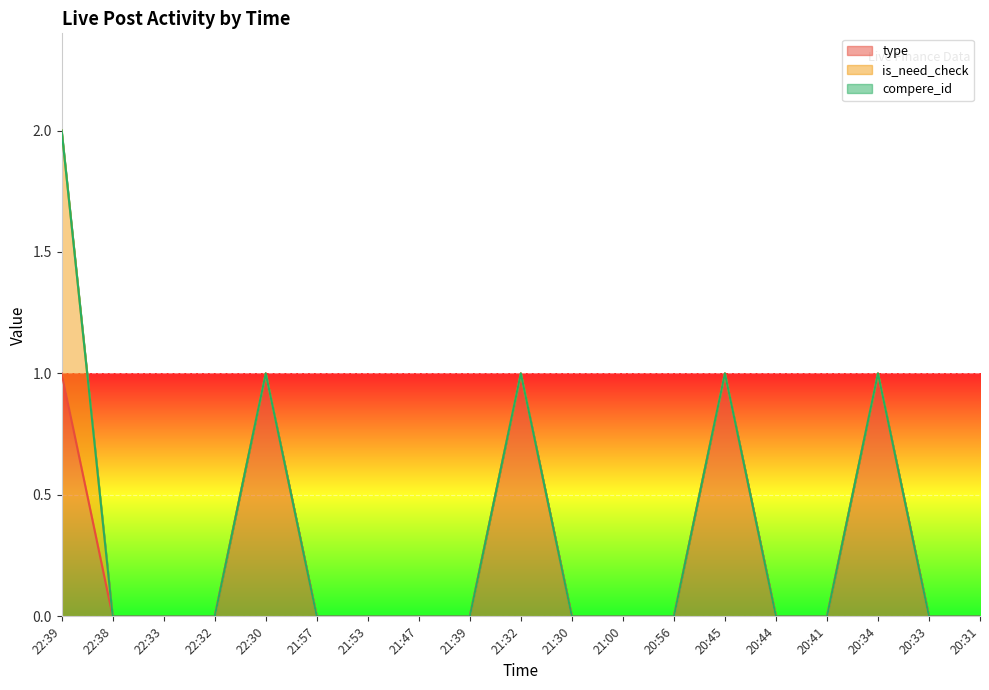

At which label does compere_id reach its peak?

22:39